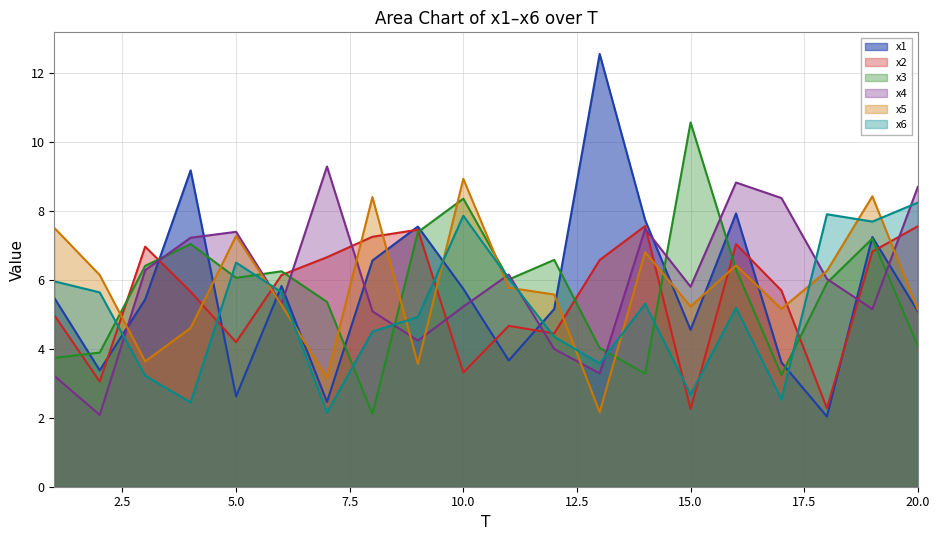

How many lines are shown in the chart?

6